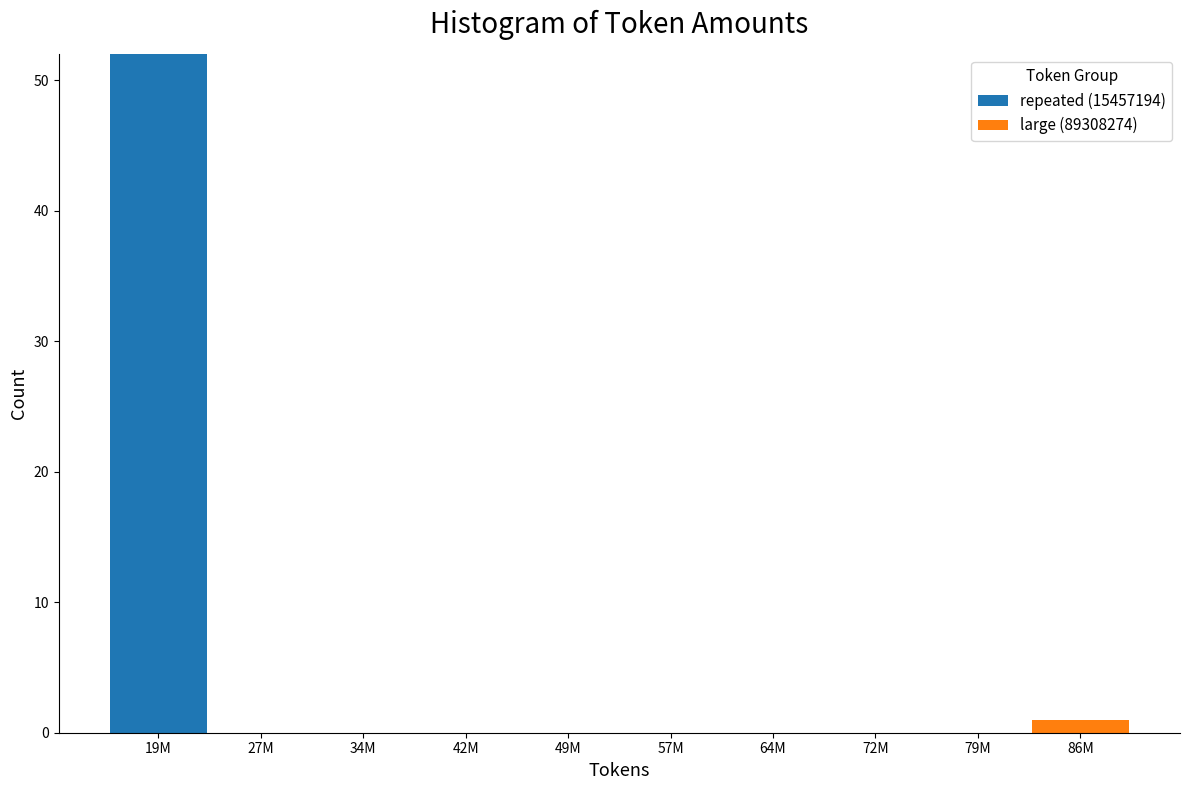

Reading left to right, what are the values for repeated (15457194)?

19M=52	27M=0	34M=0	42M=0	49M=0	57M=0	64M=0	72M=0	79M=0	86M=0